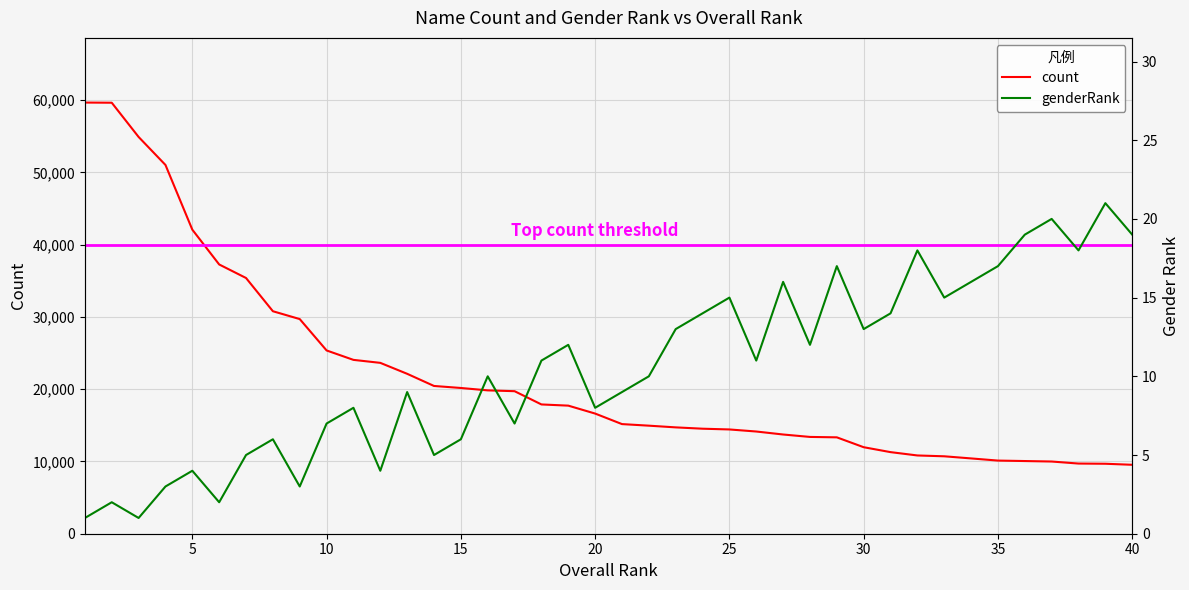

Between 22 and 27, which series saw the biggest shift?

count